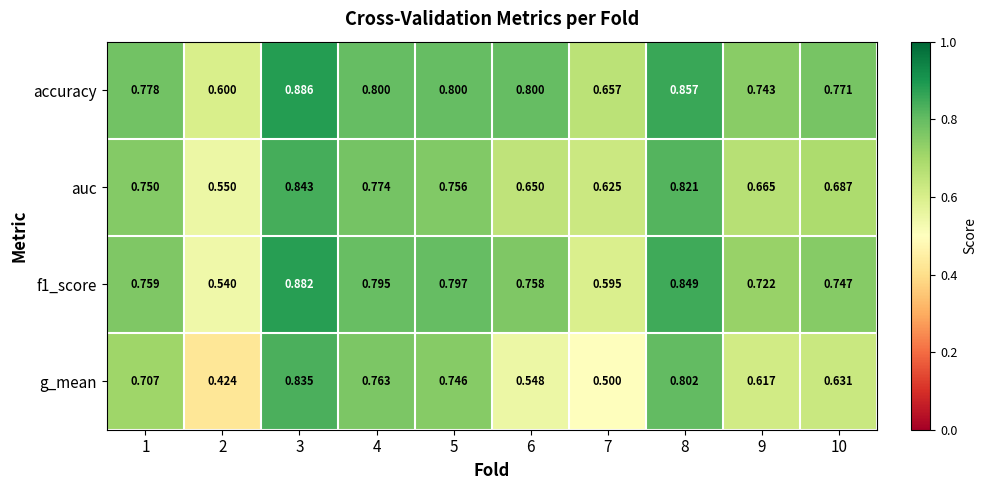

List the series in order of their overall mean, lowest first.

g_mean, auc, f1_score, accuracy